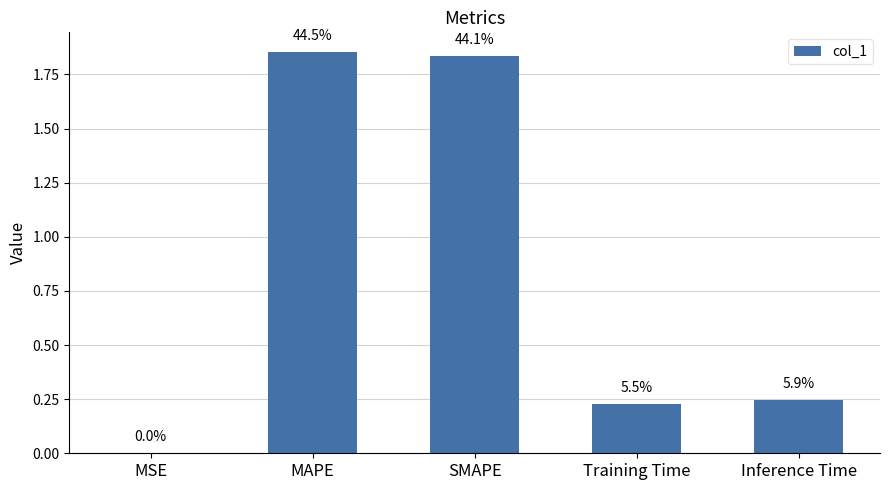

Reading right to left, extract all data points from this chart.

0.2	0.2	1.8	1.9	0.0